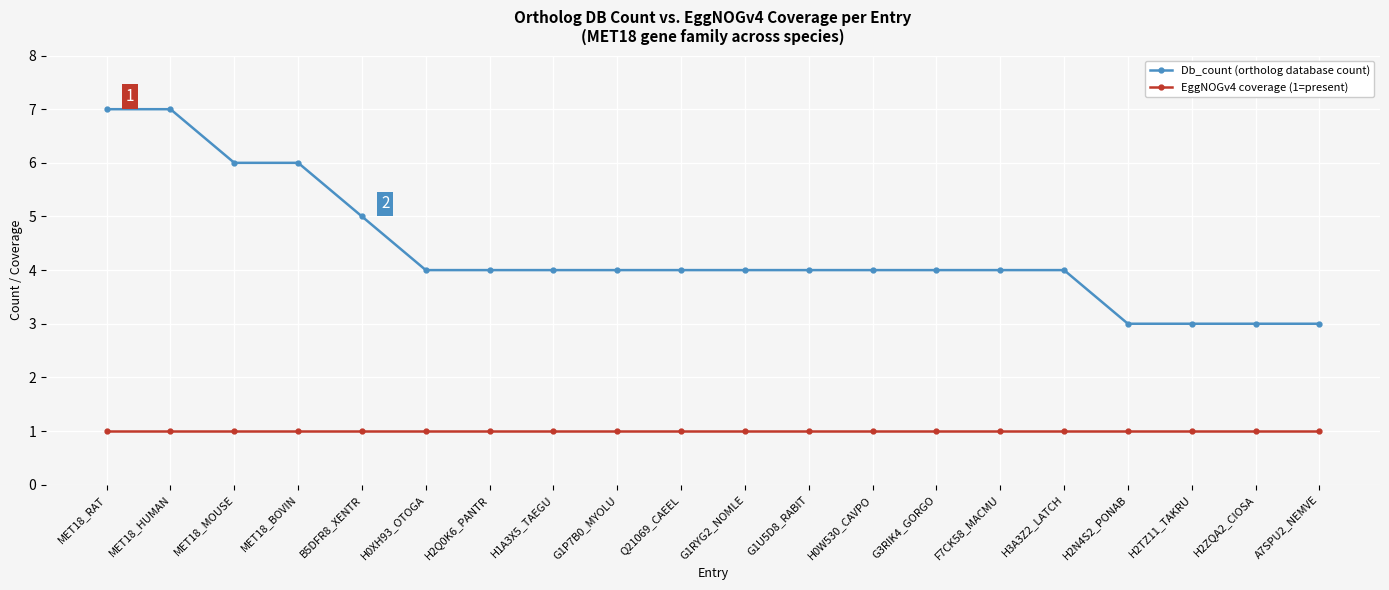

True or false: Db_count (ortholog database count) and EggNOGv4 coverage (1=present) cross at least once.

False